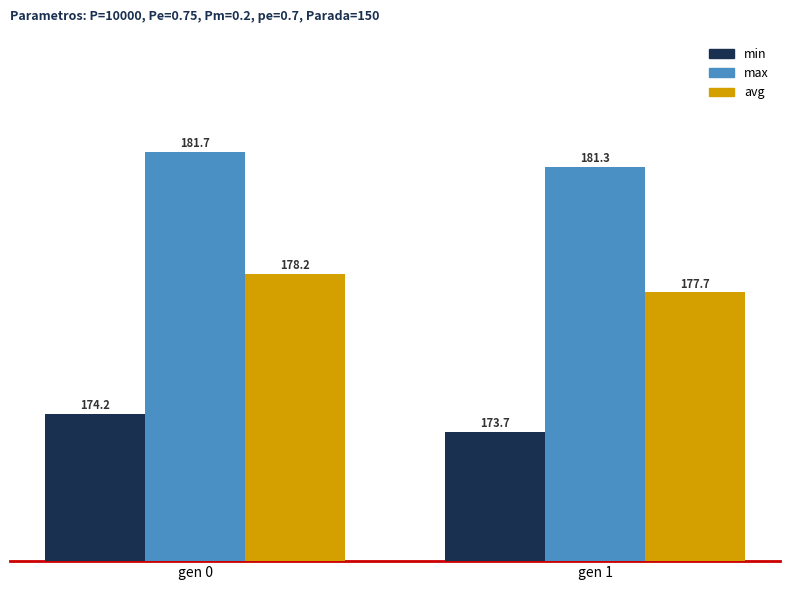

Reading left to right, extract all data points from this chart.

min: gen 0=174.2	gen 1=173.7
max: gen 0=181.7	gen 1=181.3
avg: gen 0=178.2	gen 1=177.7